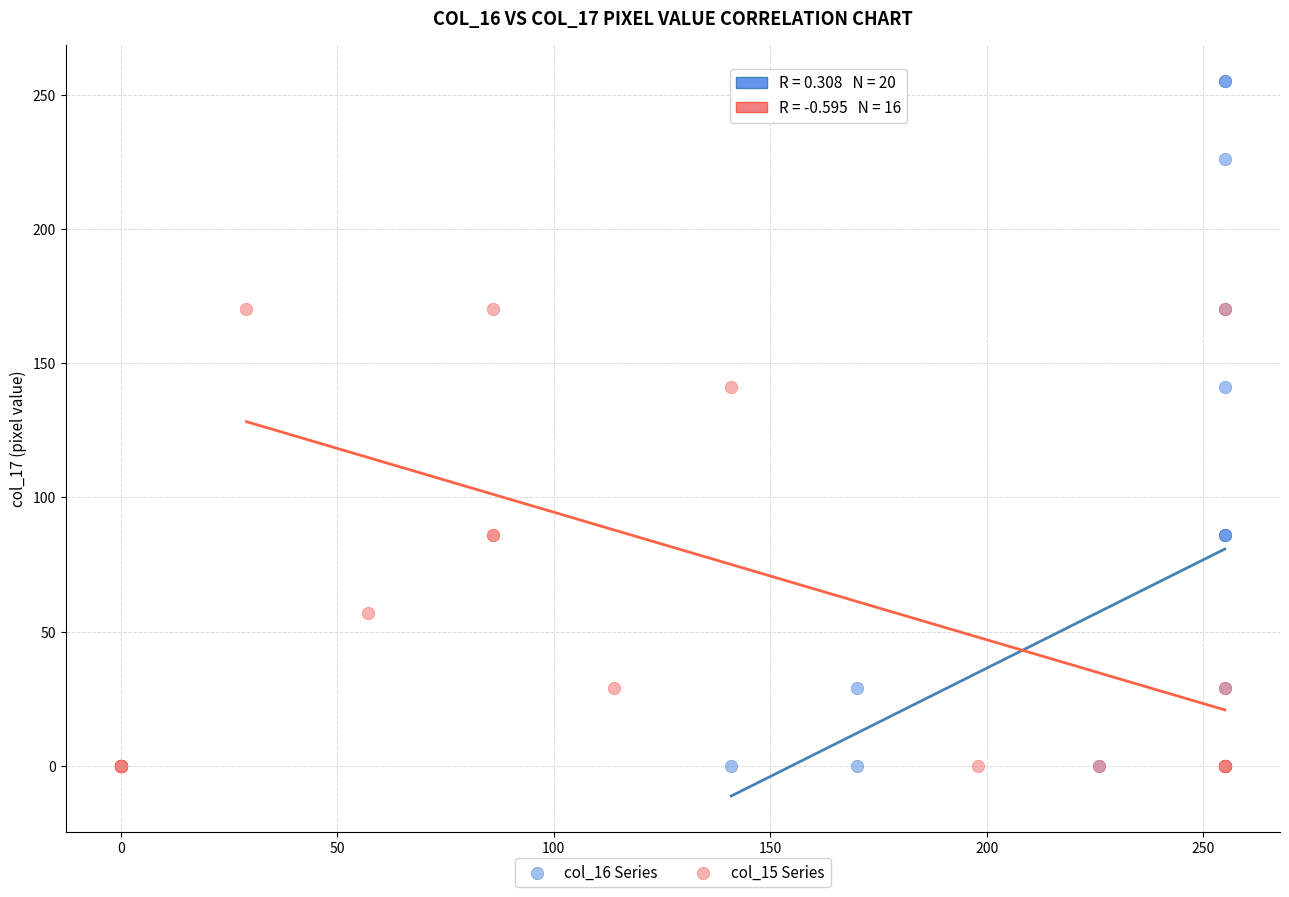

Which series contains the highest Y value?

col_16 Series